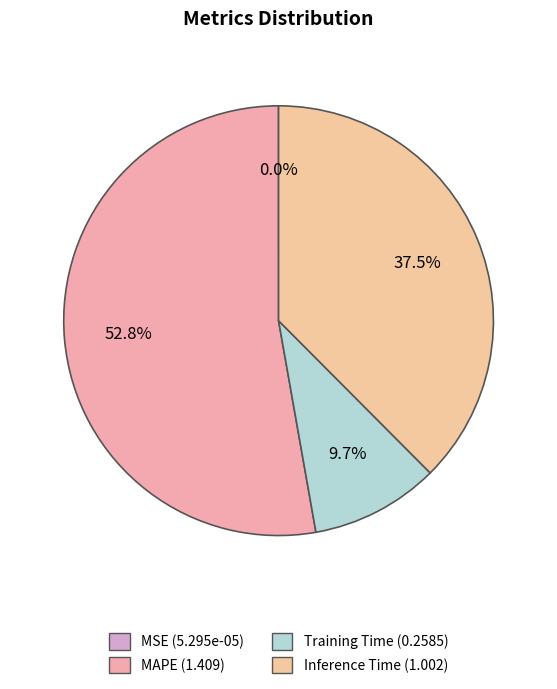

Which category accounts for the majority?

MAPE